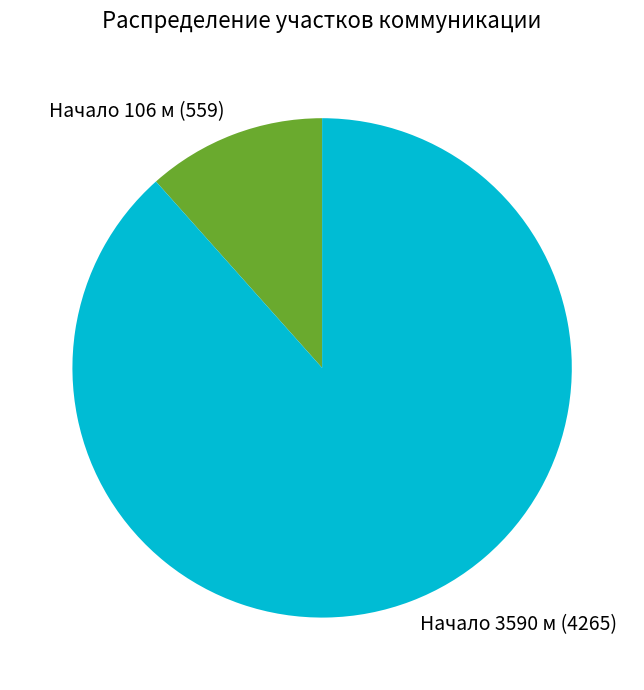

Which has a higher value, Начало 3590 м (4265) or Начало 106 м (559)?

Начало 3590 м (4265)